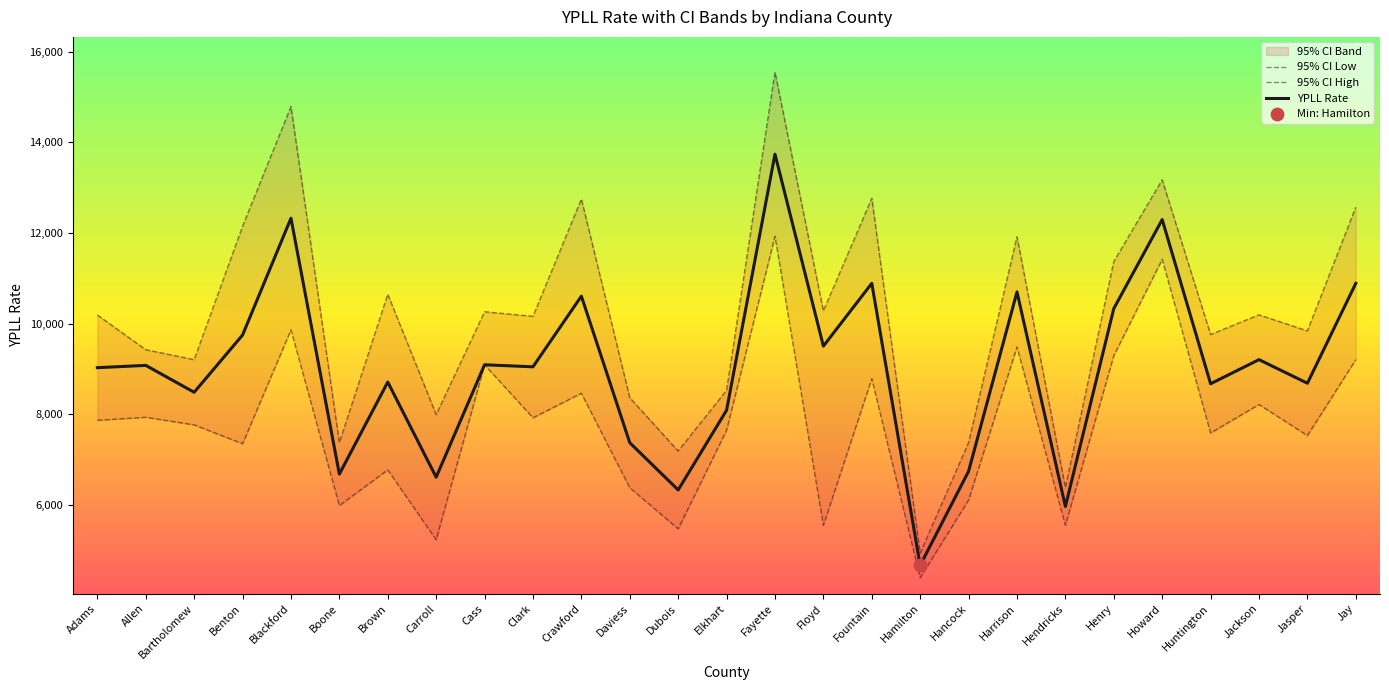

Which series reaches the maximum Y coordinate?

95% CI High